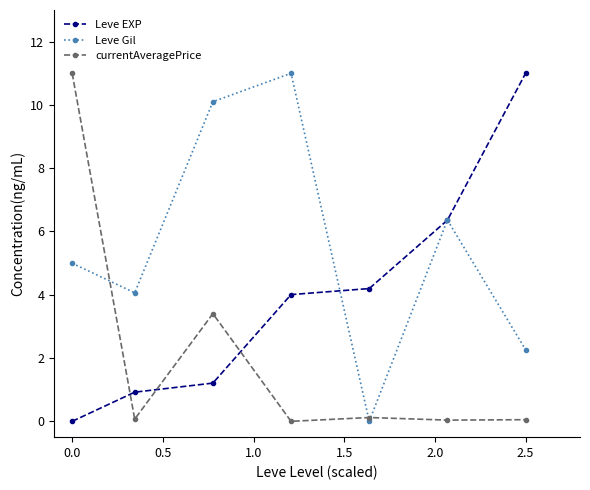

Which series has the largest total across all categories?

Leve Gil